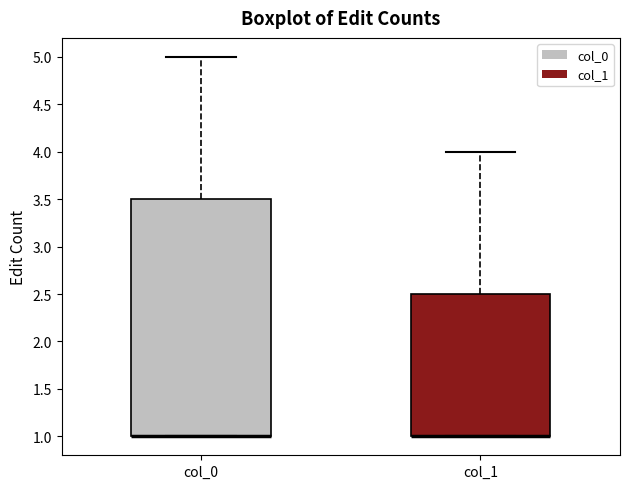

Which box is the tallest, from its lower edge to its upper edge?

col_0